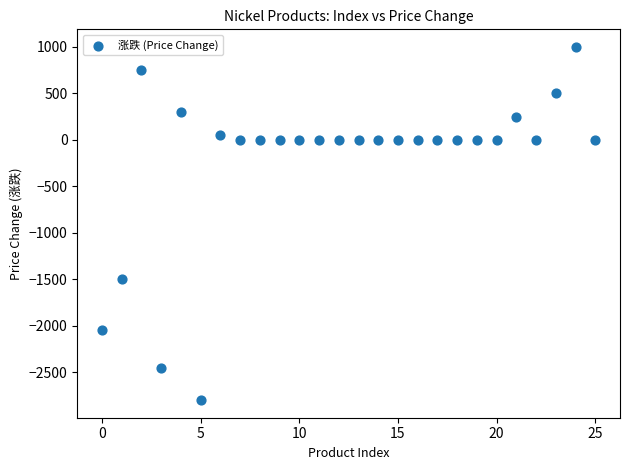

What Y value in the scatter plot is closest to -900?

-1500